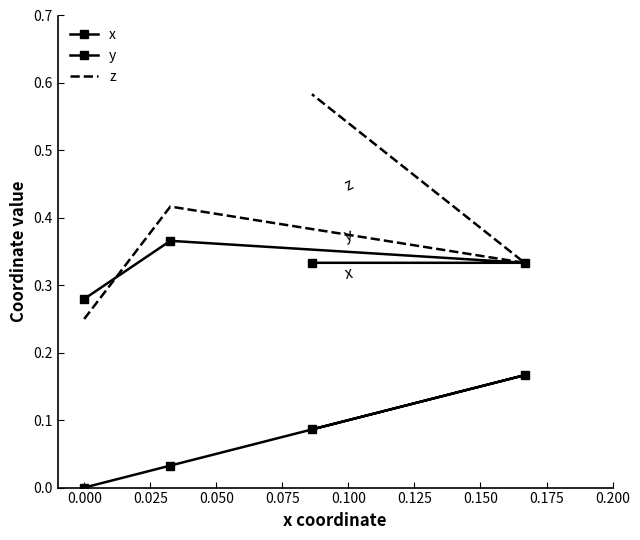

Read the y value at 0.025.

0.3